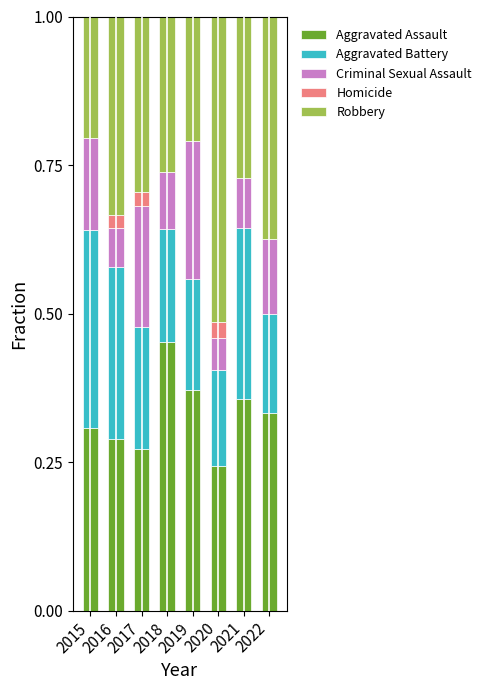

At which label does Aggravated Assault reach its peak?

2018